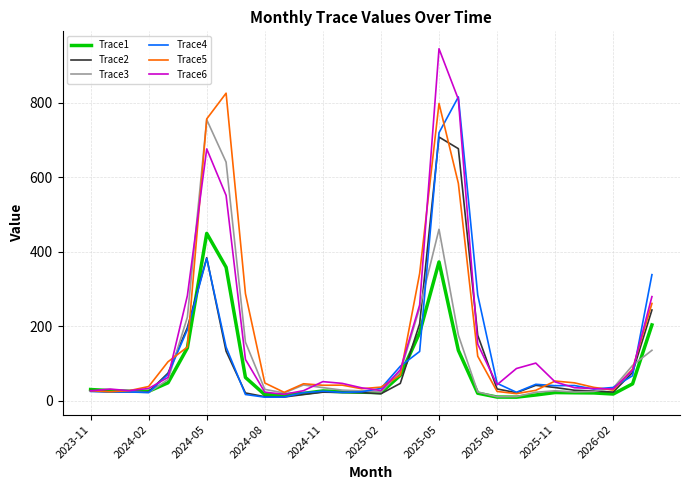

What is the difference between the maximum and minimum values in the Trace4 series?

806.1